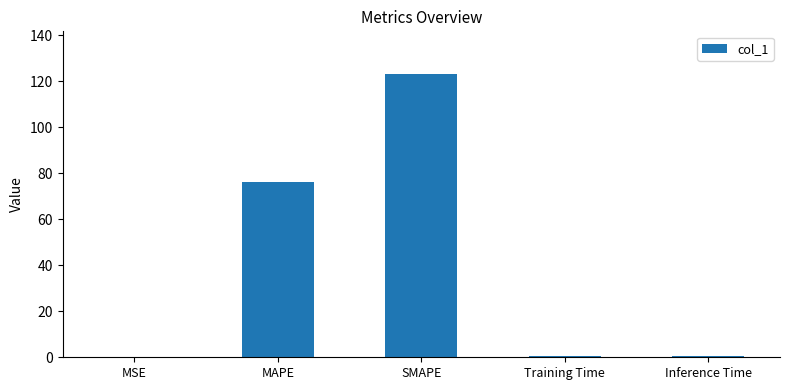

The chart shows a value of 31.2 at SMAPE. True or false?

False